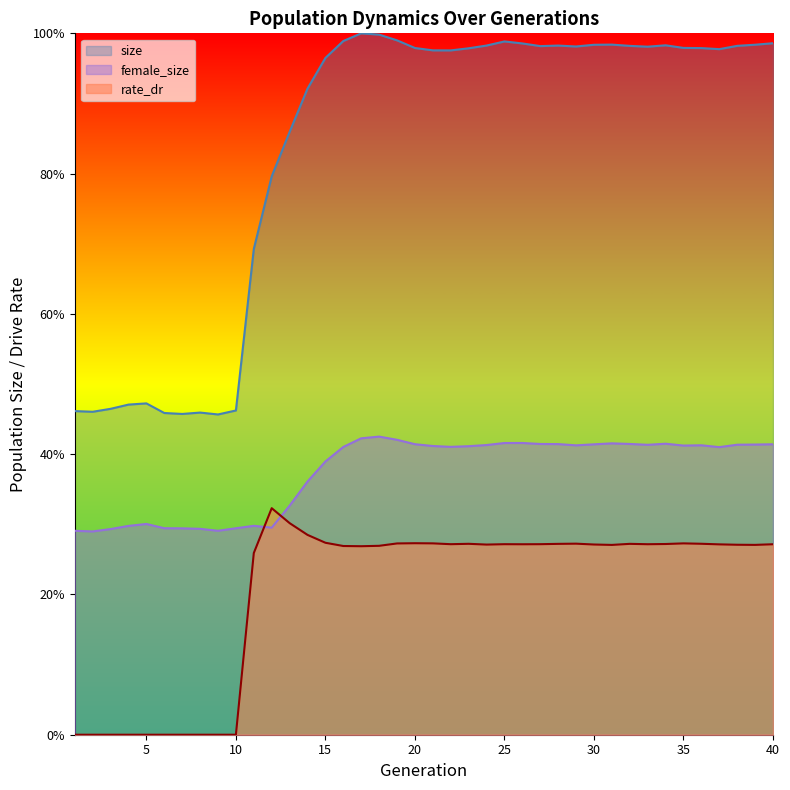

How many interior local valleys does the rate_dr series have?

7